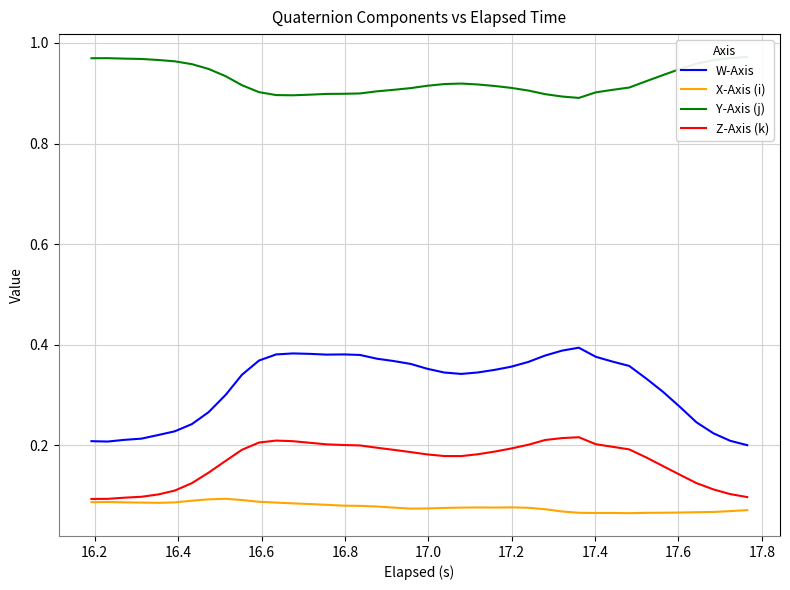

Reading left to right, list all the values displayed in this chart.

W-Axis: 0.2	0.2	0.2	0.2	0.2	0.2	0.2	0.3	0.3	0.3	0.4	0.4	0.4	0.4	0.4	0.4	0.4	0.4	0.4	0.4	0.4	0.3	0.3	0.3	0.4	0.4	0.4	0.4	0.4	0.4	0.4	0.4	0.4	0.3	0.3	0.3	0.2	0.2	0.2	0.2
X-Axis (i): 0.1	0.1	0.1	0.1	0.1	0.1	0.1	0.1	0.1	0.1	0.1	0.1	0.1	0.1	0.1	0.1	0.1	0.1	0.1	0.1	0.1	0.1	0.1	0.1	0.1	0.1	0.1	0.1	0.1	0.1	0.1	0.1	0.1	0.1	0.1	0.1	0.1	0.1	0.1	0.1
Y-Axis (j): 1.0	1.0	1.0	1.0	1.0	1.0	1.0	0.9	0.9	0.9	0.9	0.9	0.9	0.9	0.9	0.9	0.9	0.9	0.9	0.9	0.9	0.9	0.9	0.9	0.9	0.9	0.9	0.9	0.9	0.9	0.9	0.9	0.9	0.9	0.9	0.9	1.0	1.0	1.0	1.0
Z-Axis (k): 0.1	0.1	0.1	0.1	0.1	0.1	0.1	0.1	0.2	0.2	0.2	0.2	0.2	0.2	0.2	0.2	0.2	0.2	0.2	0.2	0.2	0.2	0.2	0.2	0.2	0.2	0.2	0.2	0.2	0.2	0.2	0.2	0.2	0.2	0.2	0.1	0.1	0.1	0.1	0.1